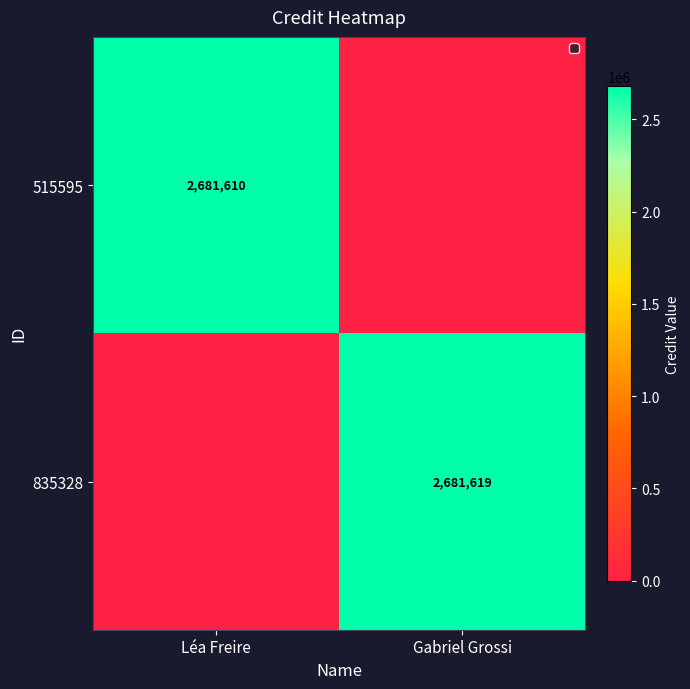

True or false: 515595 has a value of 1871569 at Léa Freire.

False